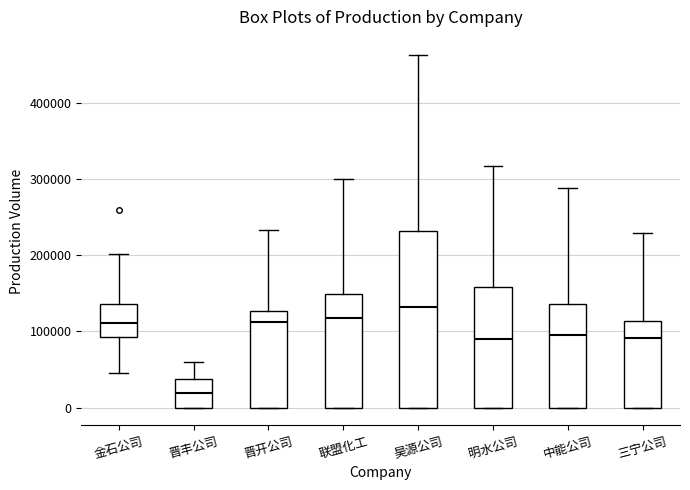

Comparing the boxes themselves (not the whiskers), which one is the tallest?

昊源公司